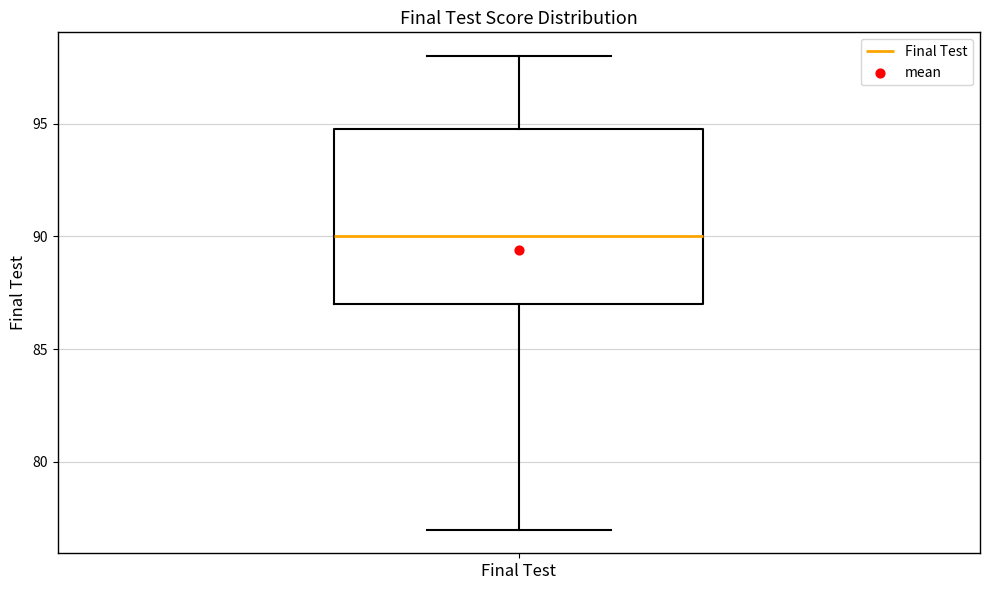

Read this box plot against the y-axis: the position of the median line, the range covered by the box, and the ends of both whiskers. The values are not printed on the chart, so give them approximately, as read against the axis.

median 90, box 87 to 95, whiskers 77 to 98